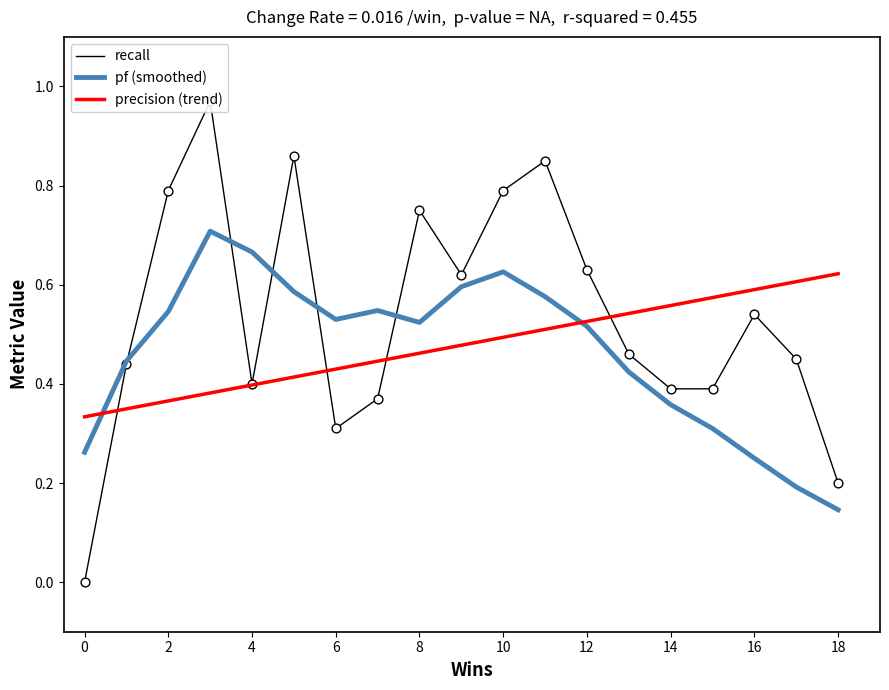

The value of pf (smoothed) at 10 is 0.9. True or false?

False